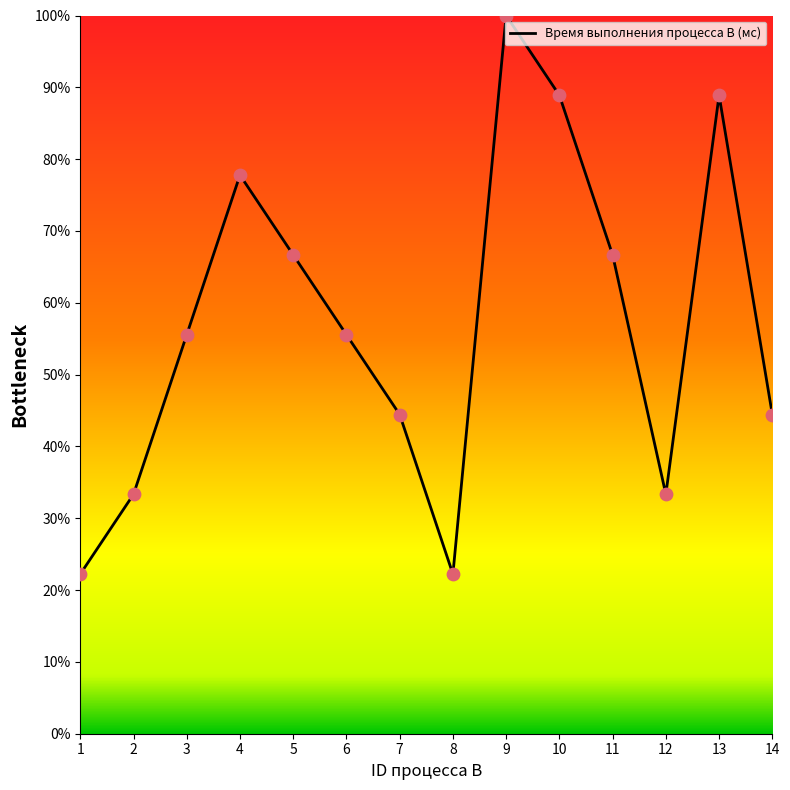

What is the smallest value displayed?

22.2